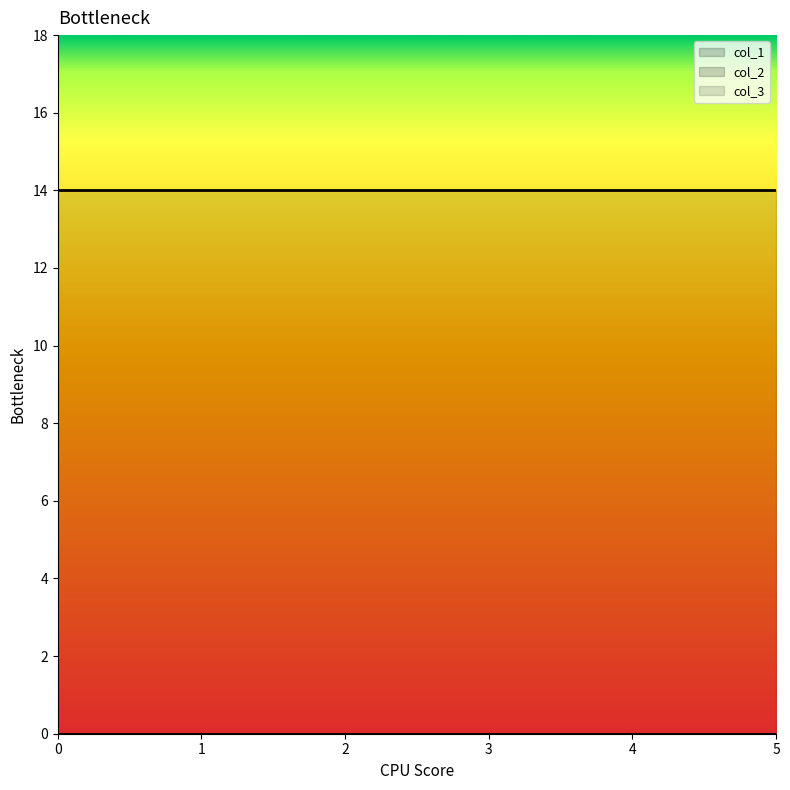

True or false: col_1 and col_2 cross at least once.

False